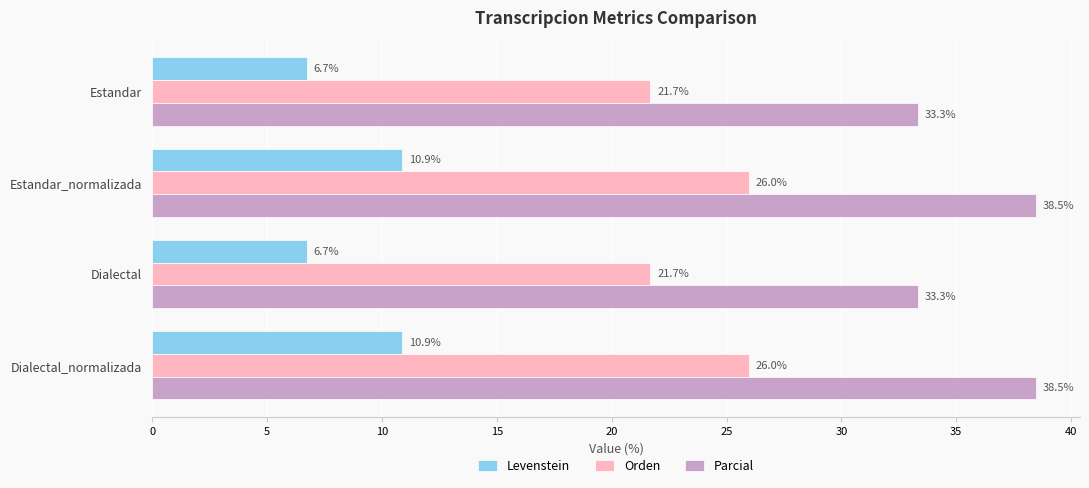

The Levenstein series shows 5.3 at Estandar_normalizada. True or false?

False